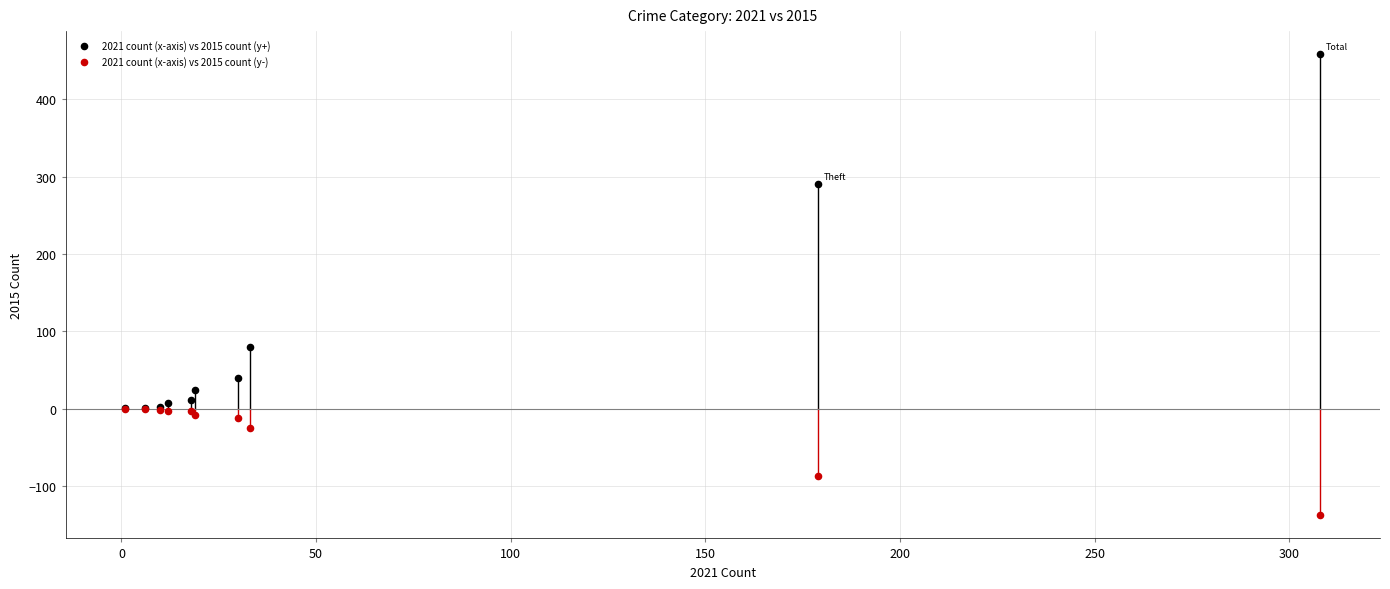

In the 2021 count (x-axis) vs 2015 count (y-) series, what Y value is closest to -68?

-87.0